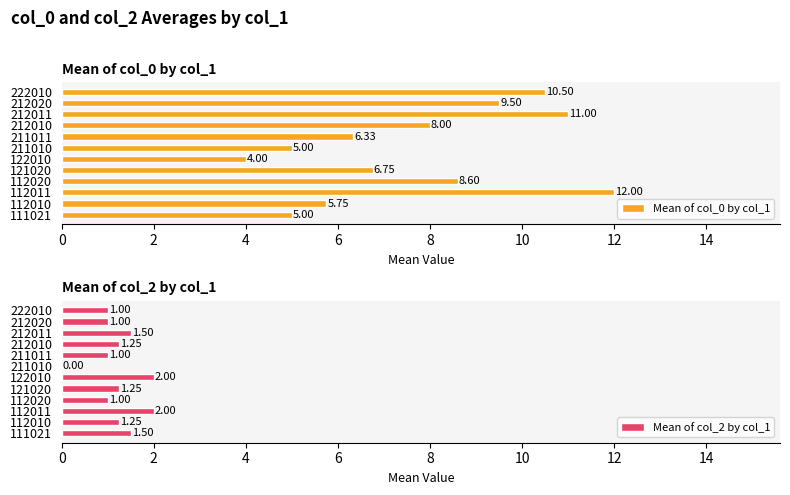

What is the difference between the Mean of col_0 by col_1 values at 122010 and 212010?

4.0